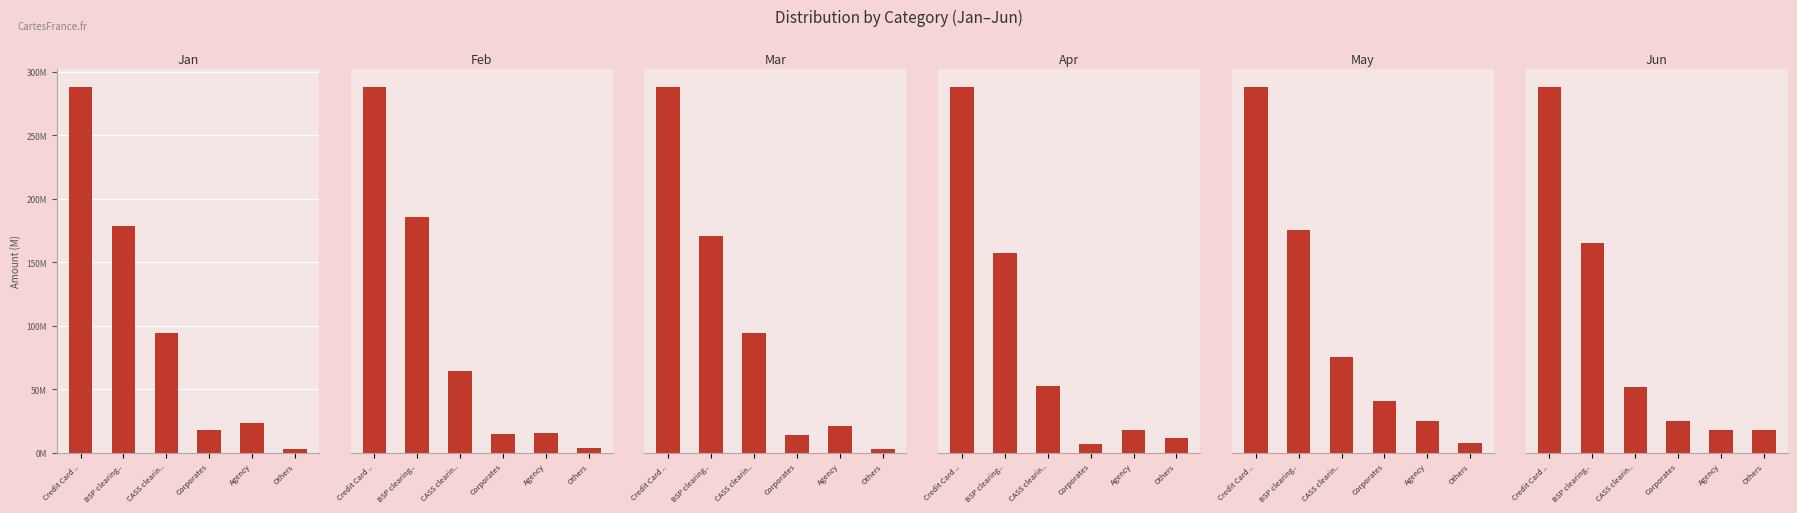

What position from the left is Corporates?

4